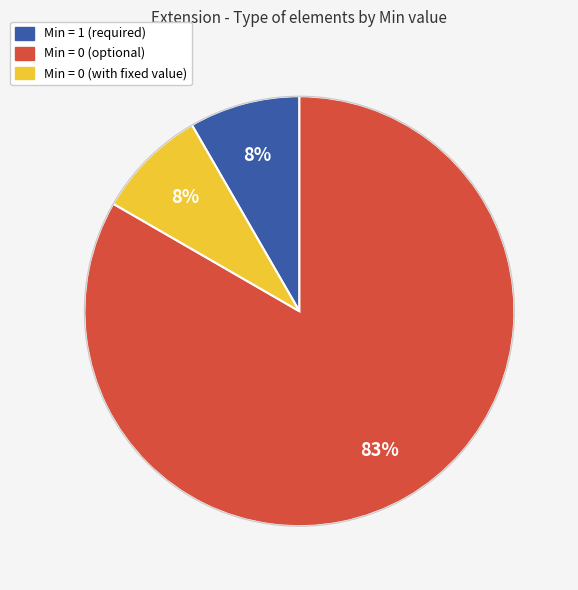

How many slices are in this pie chart?

3